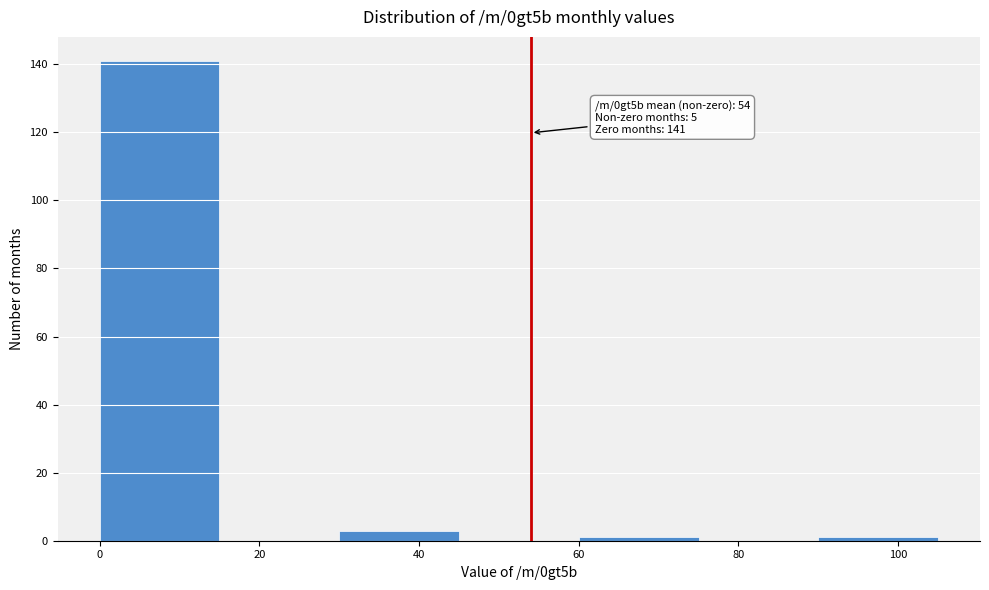

Over which range of the x-axis is the bar tallest?

0 to 15